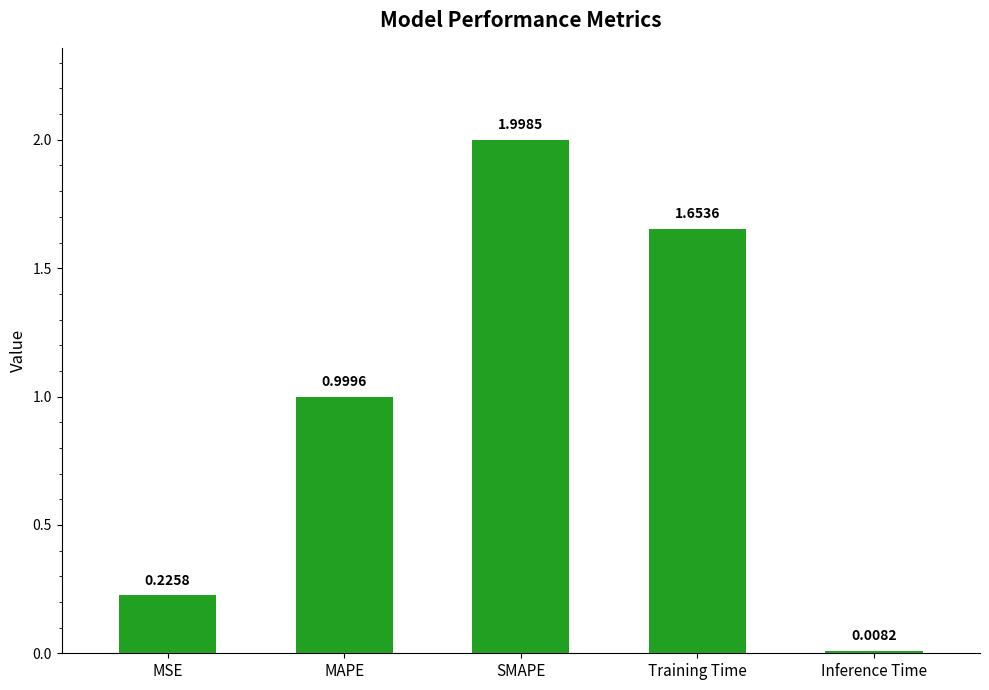

List the labels in order of value, largest first.

SMAPE, Training Time, MAPE, MSE, Inference Time